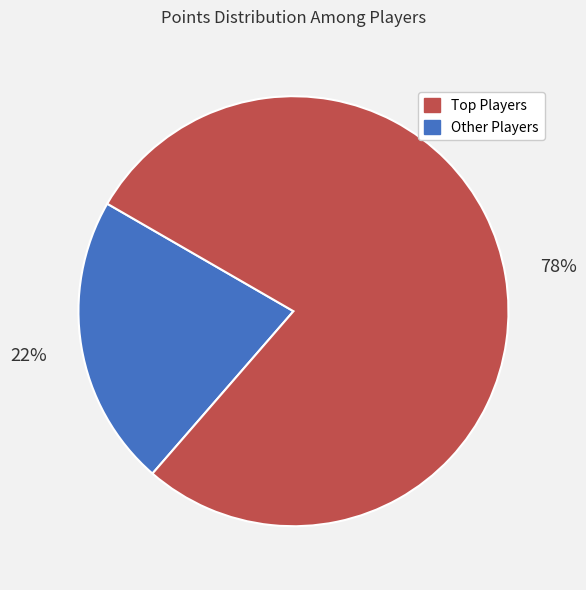

Is there a majority slice in this chart?

Yes